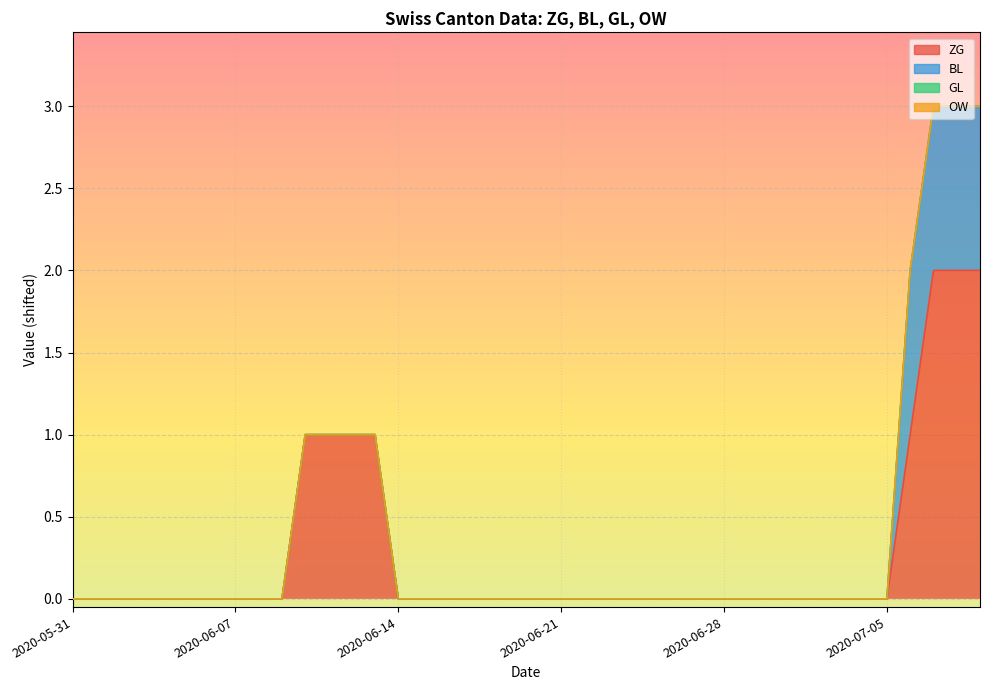

What are all the series names shown in the legend?

ZG, BL, GL, OW